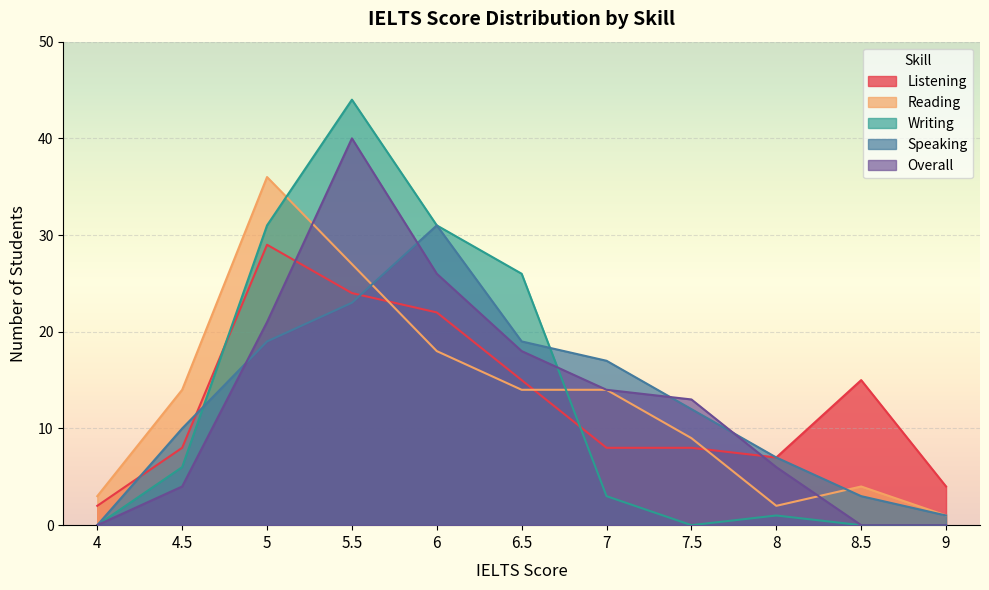

How many distinct data groups are displayed?

5